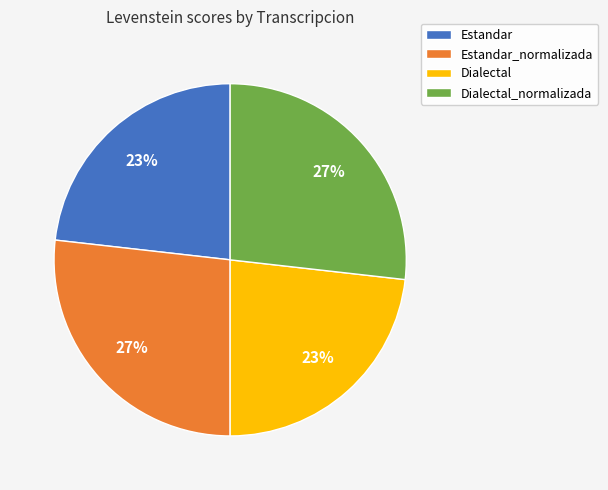

Does Dialectal account for over 50% of the chart?

No